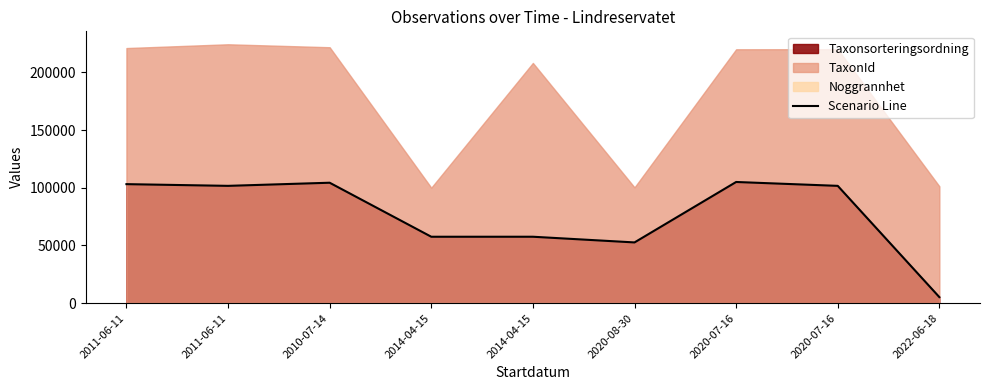

Approximately how many times larger is the value at 2014-04-15 compared to 2014-04-15?

1.0